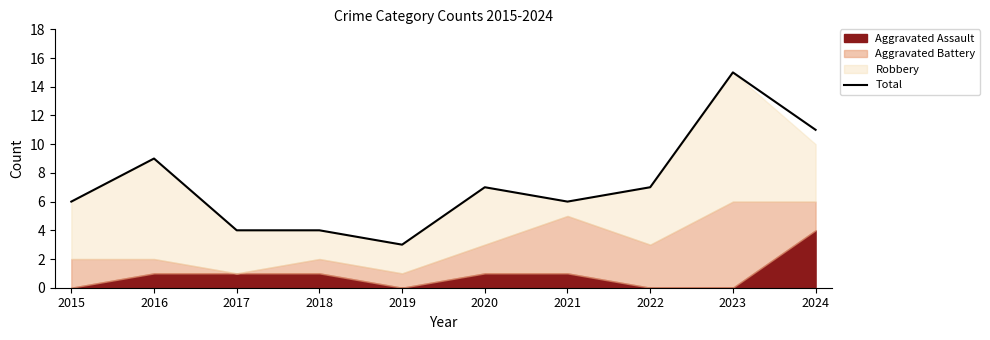

What is the greatest value displayed?

15